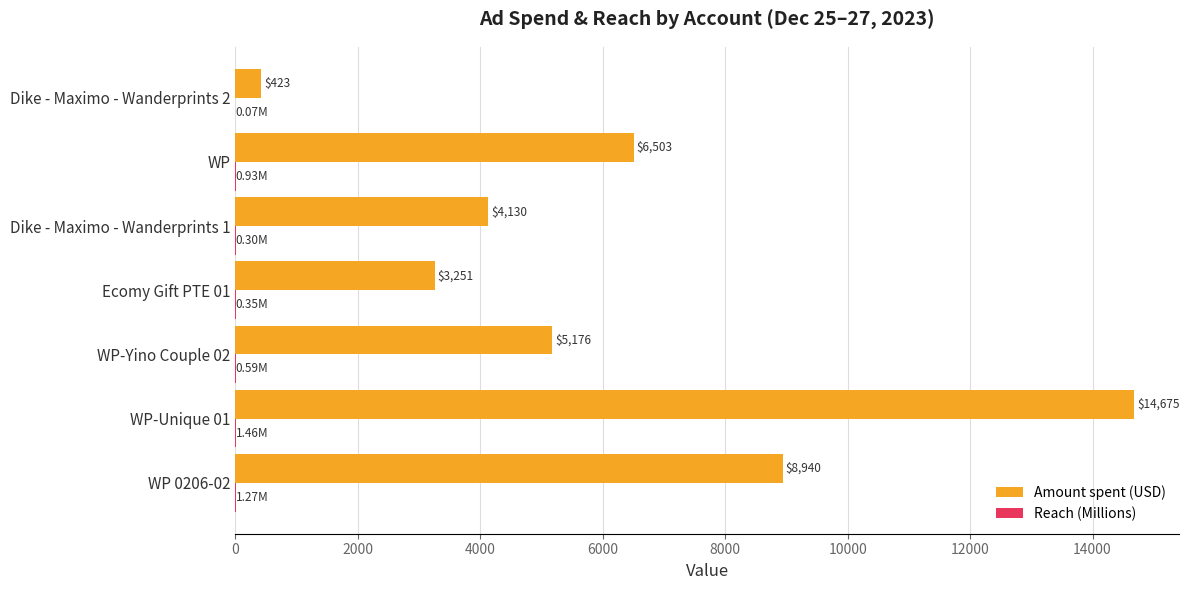

At which category is the sum across all series the highest?

WP-Unique 01